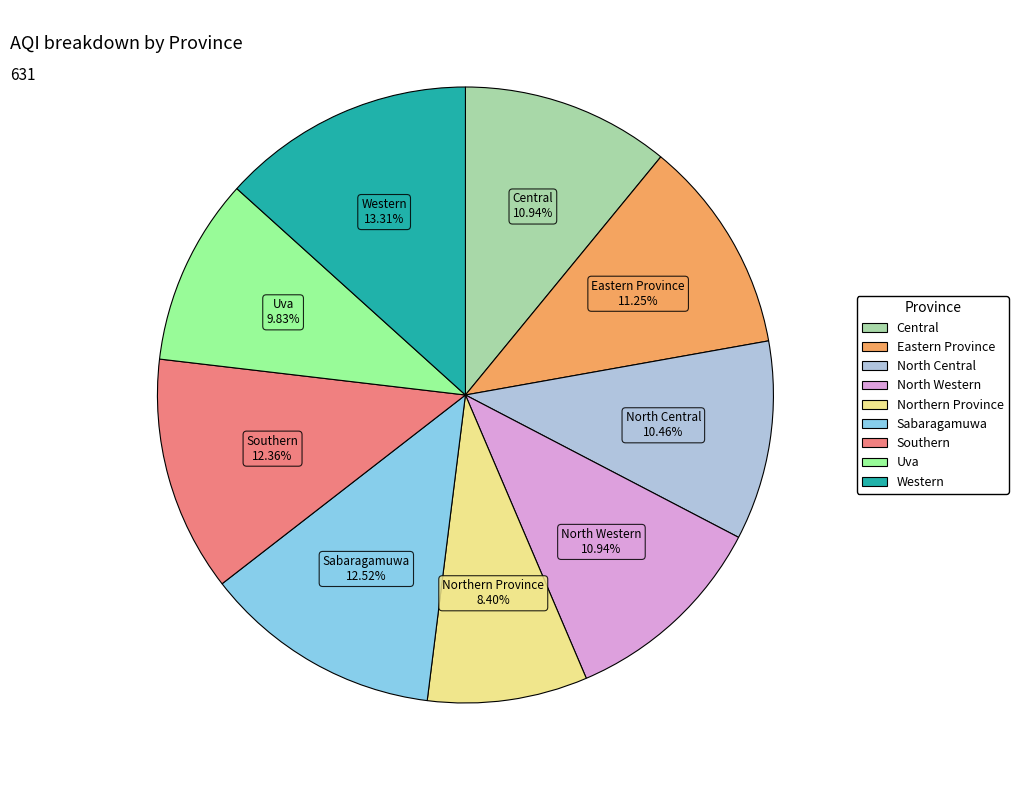

To the nearest percent, what is the difference between the Sabaragamuwa and Uva slice percentages?

3%